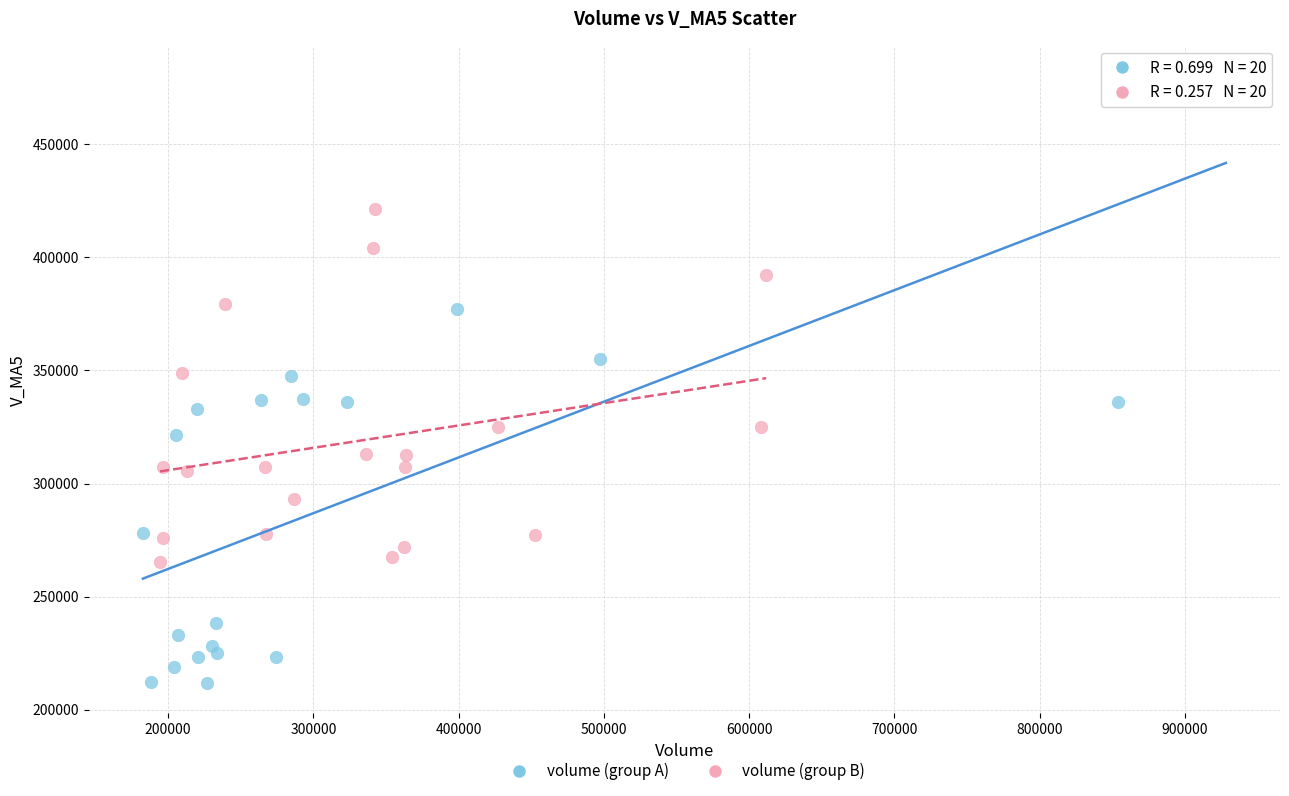

Which series reaches the minimum Y coordinate?

volume (group A)